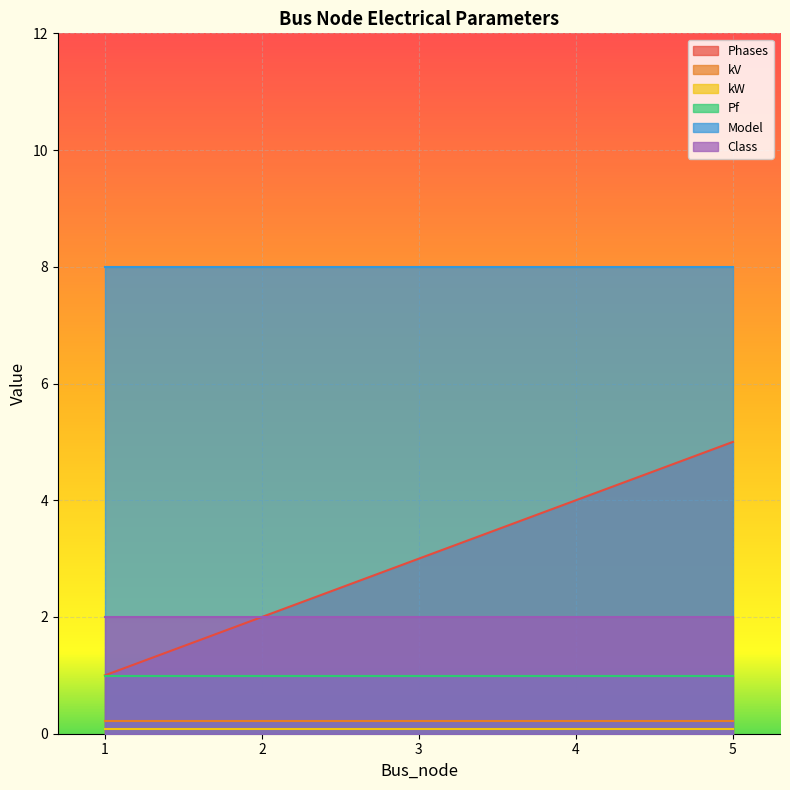

Where is kW nearest to the value 0?

1